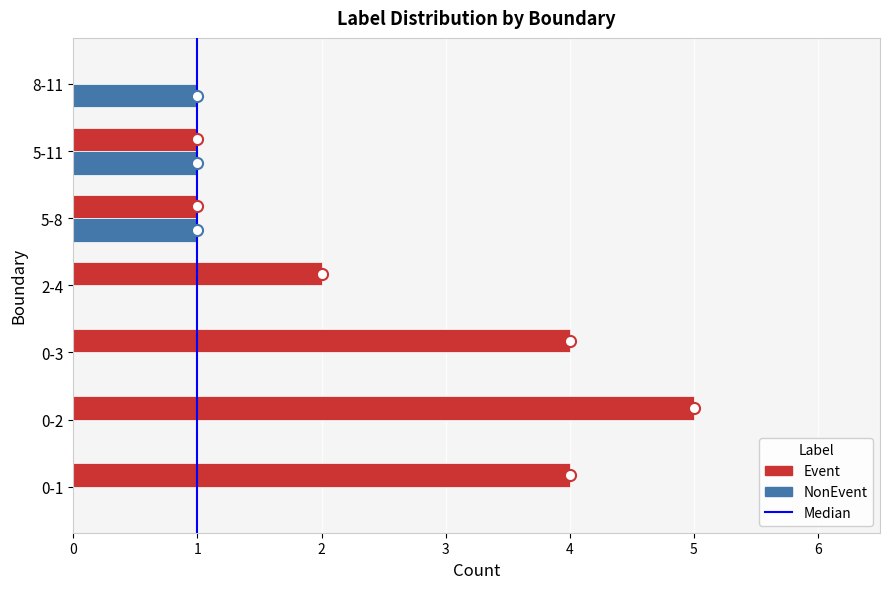

Between 0-1 and 0-2, which series saw the biggest shift?

Event